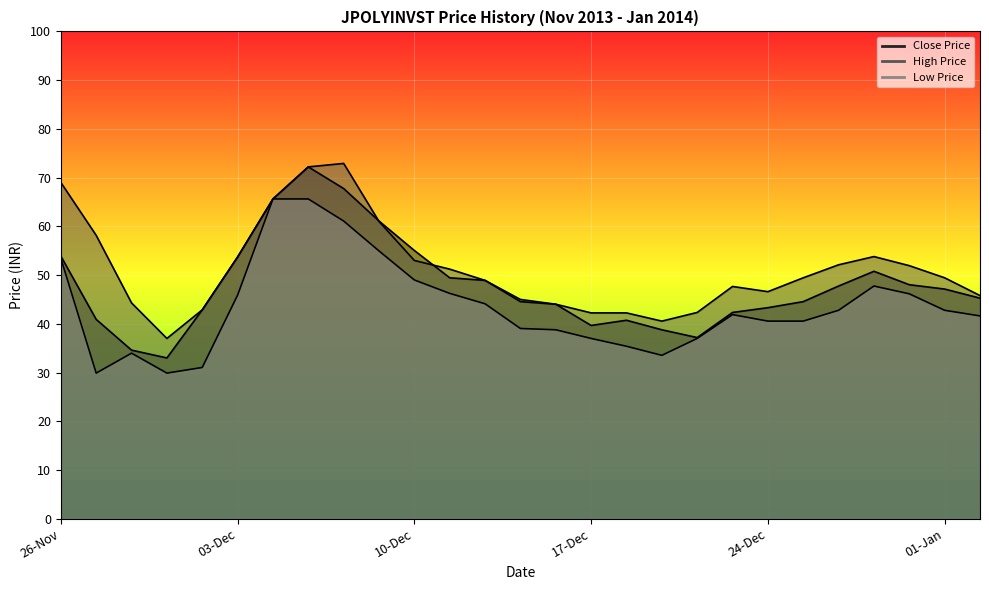

At which label does Low Price first exceed 41?

26-Nov